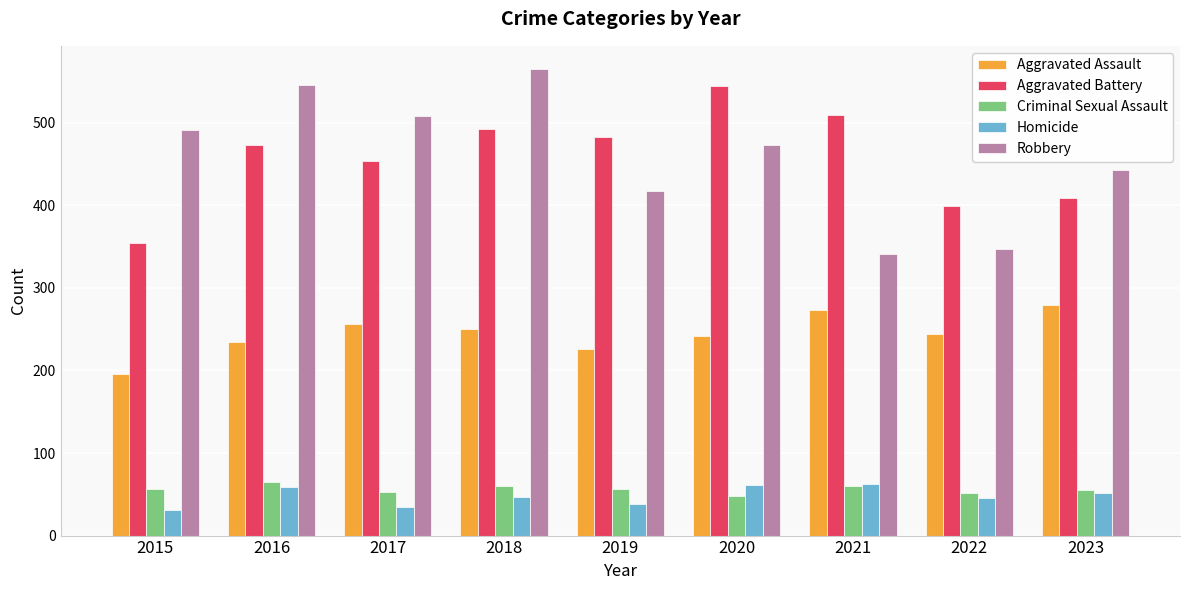

What is the maximum value for Robbery?

565